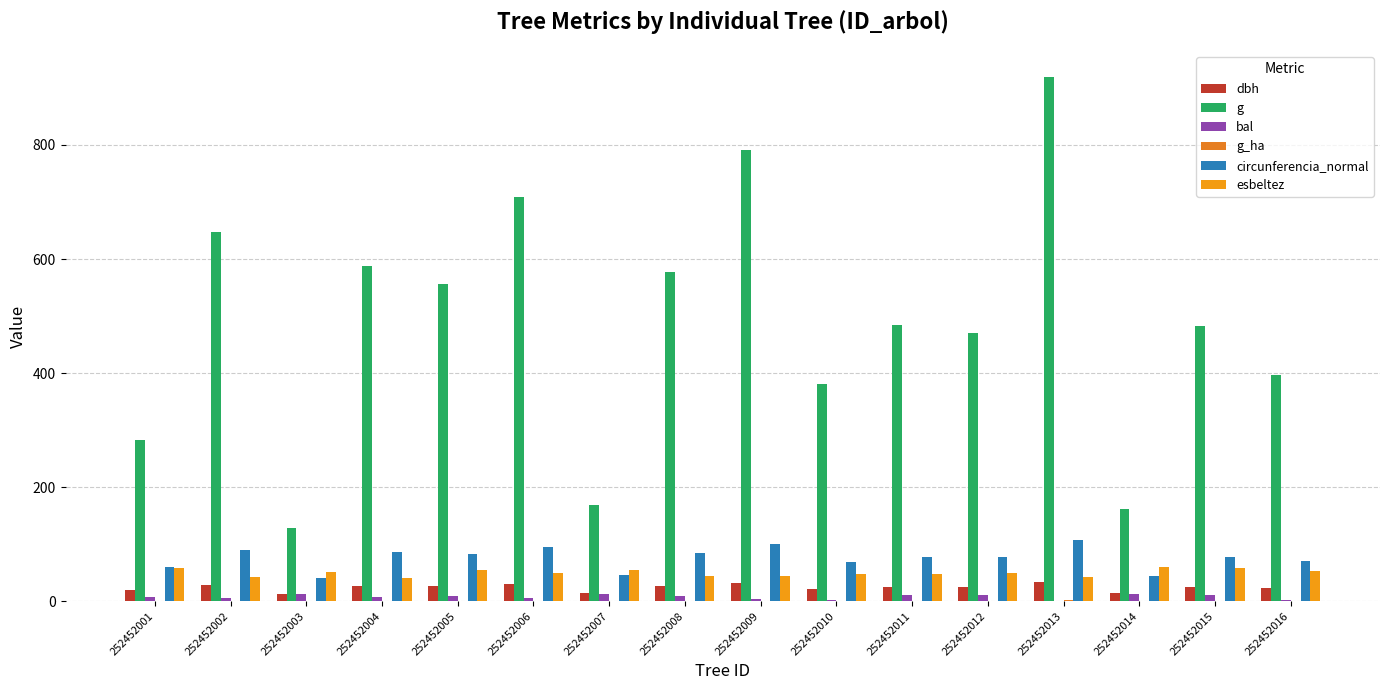

What is the spread (max minus min) of values at 252452008?

576.0